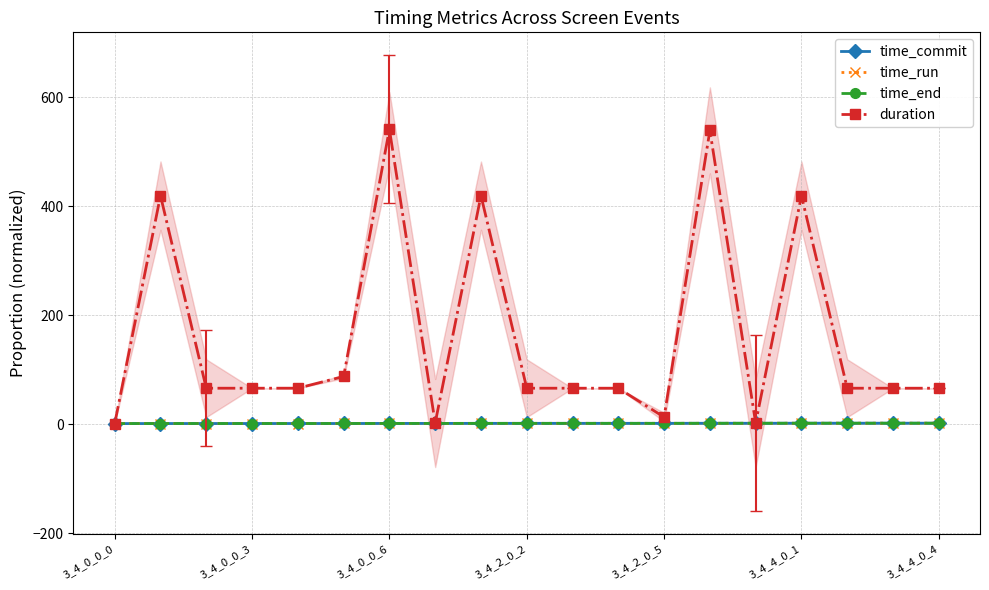

What is the average value of the time_commit series?

1.4